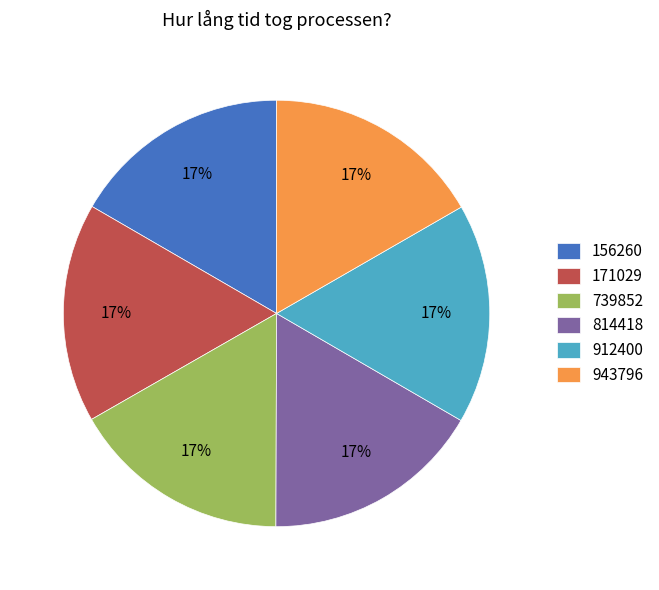

To the nearest percent, what percentage of the pie is 156260?

17%